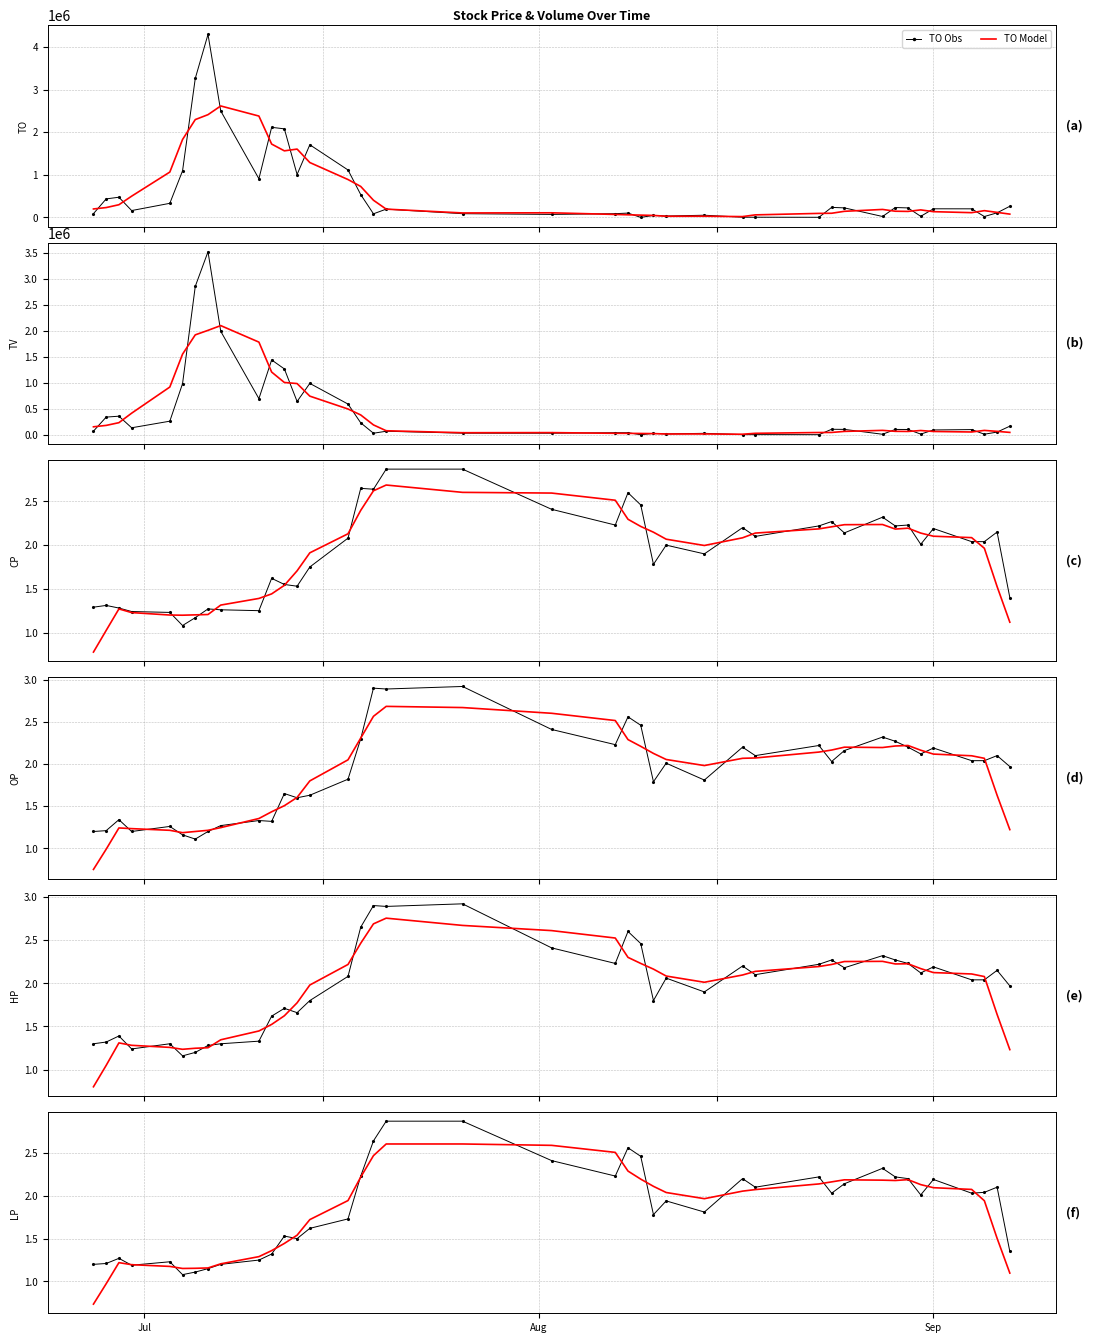

Reading right to left, extract all data points from this chart.

TO: 263530.0	109300.0	22440.0	203070.0	203670.0	27190.0	224460.0	233660.0	23200.0	225570.0	236720.0	4440.0	6300.0	6600.0	52750.0	34160.0	48150.0	2460.0	103200.0	89200.0	72300.0	89020.0	195720.0	86240.0	536930.0	1114250.0	1705420.0	1008000.0	2079060.0	2114580.0	908220.0	2498960.0	4293300.0	3262880.0	1093810.0	332180.0	162510.0	474960.0	436090.0	89820.0
TV: 166000.0	52000.0	11000.0	100000.0	93000.0	13000.0	102000.0	103000.0	10000.0	104000.0	106000.0	2000.0	3000.0	3000.0	28000.0	17000.0	27000.0	1000.0	40000.0	40000.0	30000.0	31000.0	68000.0	30000.0	230000.0	592000.0	990000.0	642000.0	1269000.0	1442000.0	696000.0	1994000.0	3526000.0	2860000.0	985000.0	262000.0	135000.0	358000.0	341000.0	70000.0
CP: 1.4	2.1	2.0	2.0	2.2	2.0	2.2	2.2	2.3	2.1	2.3	2.2	2.1	2.2	1.9	2.0	1.8	2.5	2.6	2.2	2.4	2.9	2.9	2.6	2.6	2.1	1.8	1.5	1.6	1.6	1.2	1.3	1.3	1.2	1.1	1.2	1.2	1.3	1.3	1.3
OP: 2.0	2.1	2.0	2.0	2.2	2.1	2.2	2.3	2.3	2.2	2.0	2.2	2.1	2.2	1.8	2.0	1.8	2.5	2.6	2.2	2.4	2.9	2.9	2.9	2.3	1.8	1.6	1.6	1.6	1.3	1.3	1.3	1.2	1.1	1.2	1.3	1.2	1.3	1.2	1.2
HP: 2.0	2.1	2.0	2.0	2.2	2.1	2.2	2.3	2.3	2.2	2.3	2.2	2.1	2.2	1.9	2.1	1.8	2.5	2.6	2.2	2.4	2.9	2.9	2.9	2.6	2.1	1.8	1.7	1.7	1.6	1.3	1.3	1.3	1.2	1.2	1.3	1.2	1.4	1.3	1.3
LP: 1.4	2.1	2.0	2.0	2.2	2.0	2.2	2.2	2.3	2.1	2.0	2.2	2.1	2.2	1.8	1.9	1.8	2.5	2.6	2.2	2.4	2.9	2.9	2.6	2.2	1.7	1.6	1.5	1.5	1.3	1.2	1.2	1.1	1.1	1.1	1.2	1.2	1.3	1.2	1.2